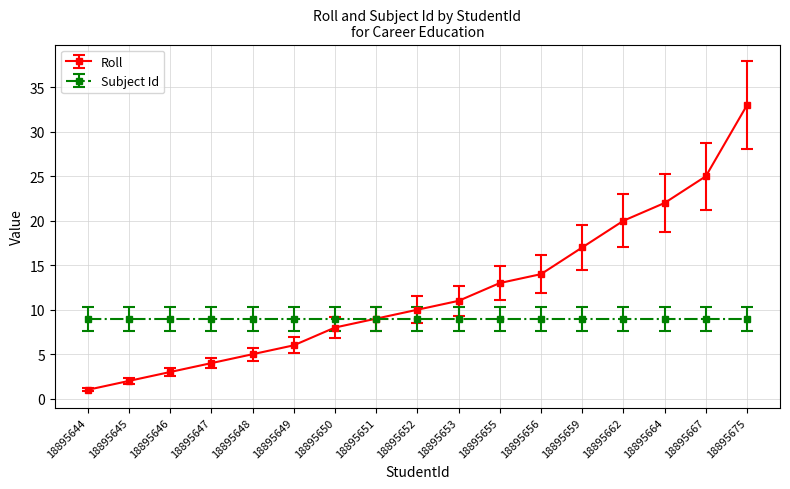

At 18895656, list the series in order from smallest to largest.

Subject Id, Roll